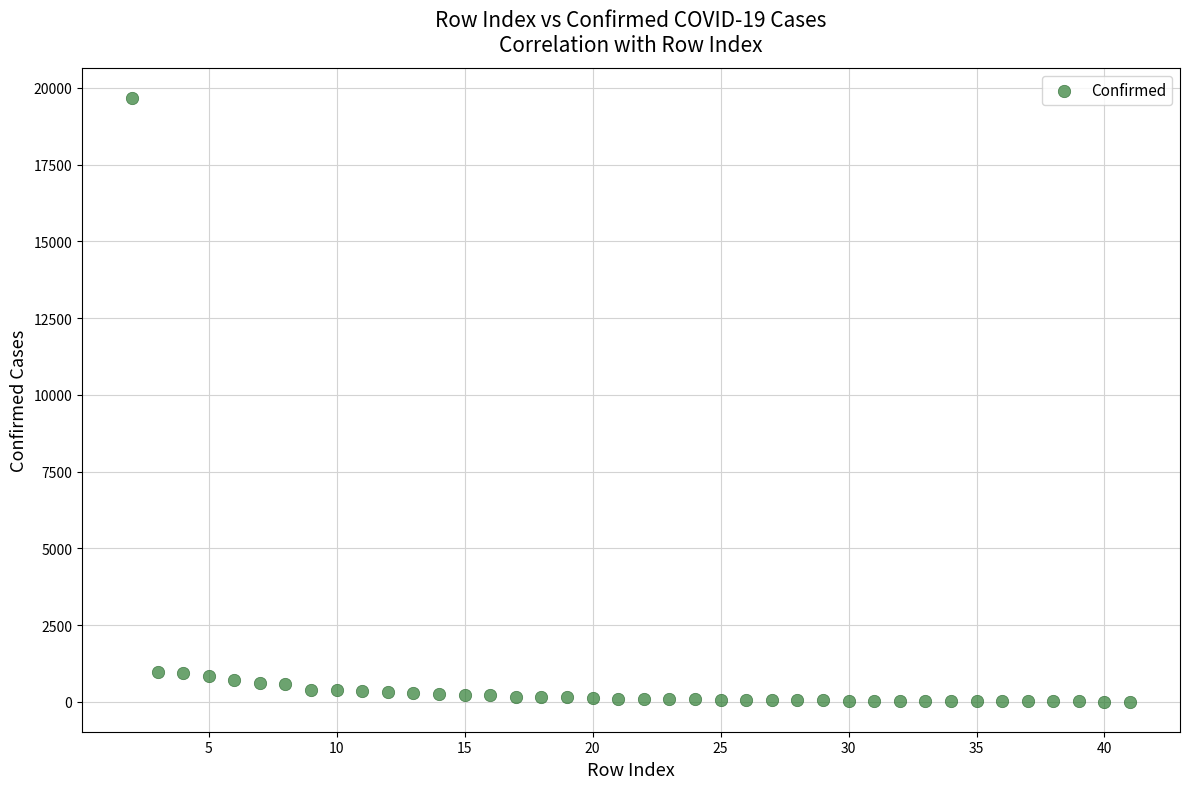

What is the range of Y values (max minus min)?

19655